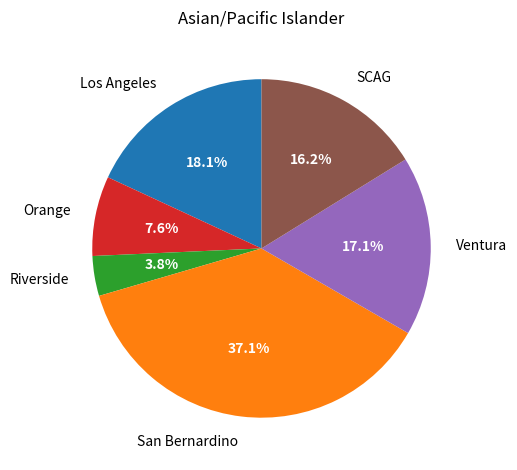

What is the total percentage of SCAG and Orange?

23.8%